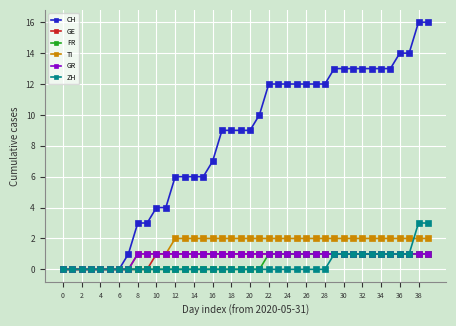

Does the chart display data point markers on the line(s)?

Yes